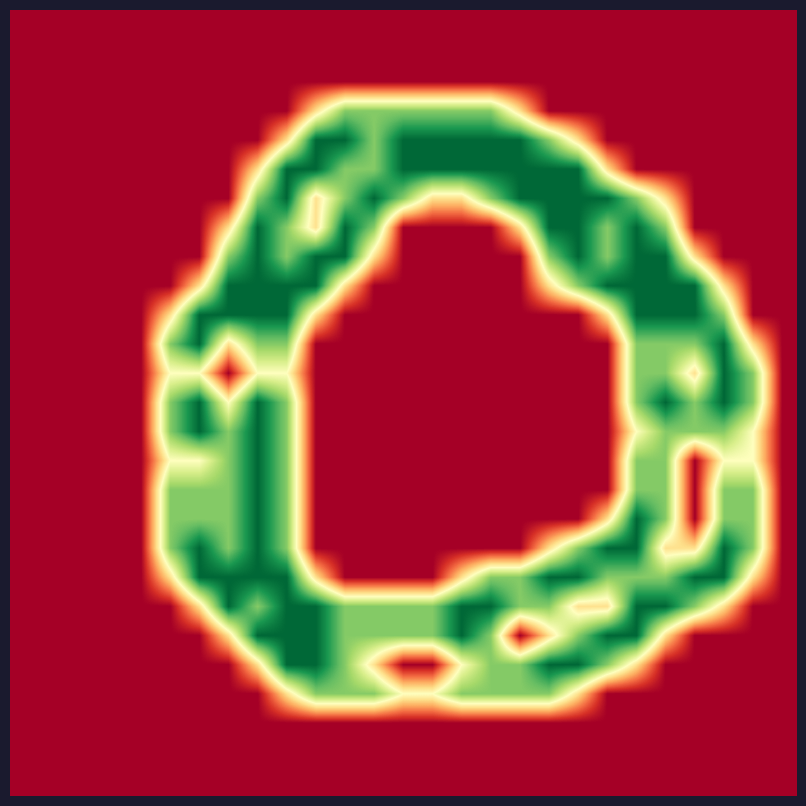

At which category is the sum across all series the highest?

9